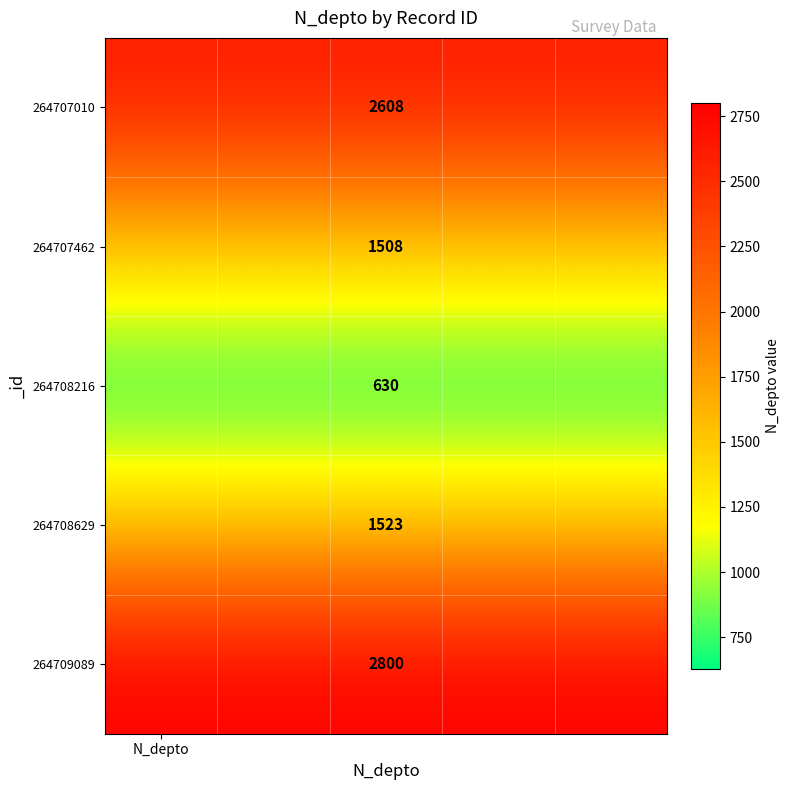

At how many categories does at least one series exceed 1480?

5